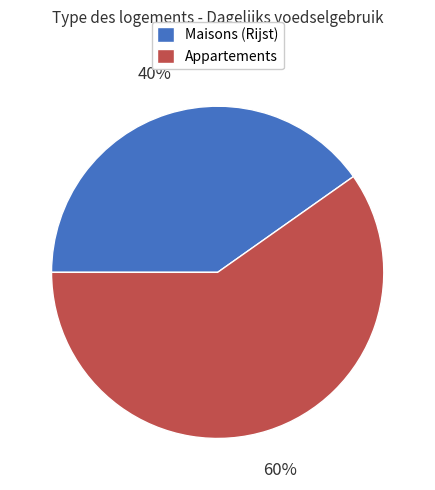

To the nearest percent, what percentage of the pie is Appartements?

60%